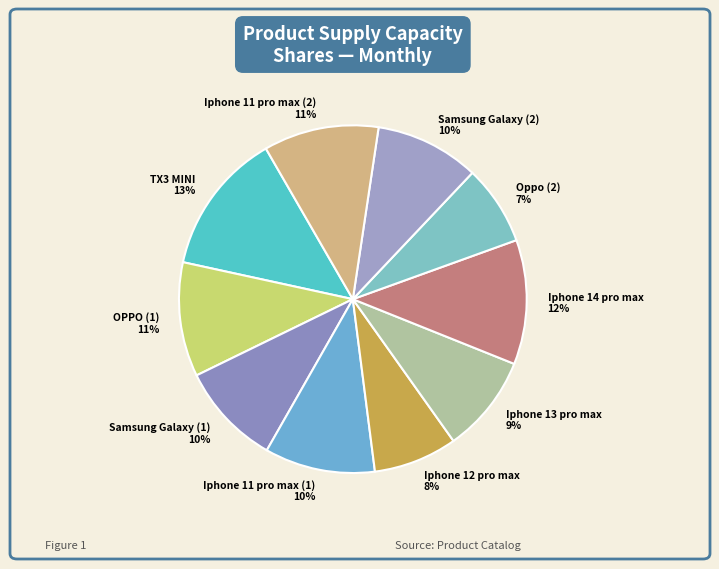

To the nearest percent, what is the difference between the Iphone 11 pro max (2) and Iphone 13 pro max slice percentages?

2%